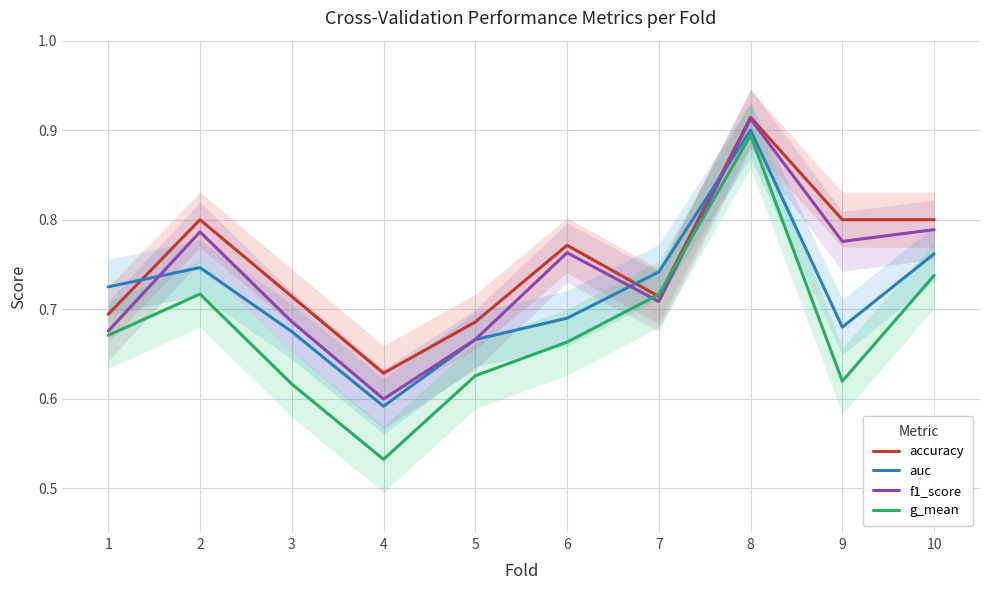

Reading left to right, extract all data points from this chart.

accuracy: 1=0.7	2=0.8	3=0.7	4=0.6	5=0.7	6=0.8	7=0.7	8=0.9	9=0.8	10=0.8
auc: 1=0.7	2=0.7	3=0.7	4=0.6	5=0.7	6=0.7	7=0.7	8=0.9	9=0.7	10=0.8
f1_score: 1=0.7	2=0.8	3=0.7	4=0.6	5=0.7	6=0.8	7=0.7	8=0.9	9=0.8	10=0.8
g_mean: 1=0.7	2=0.7	3=0.6	4=0.5	5=0.6	6=0.7	7=0.7	8=0.9	9=0.6	10=0.7